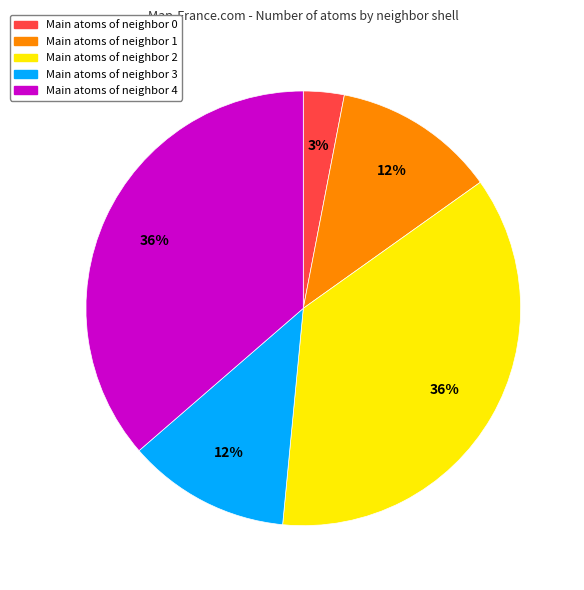

To the nearest percent, what is the average slice percentage?

20%